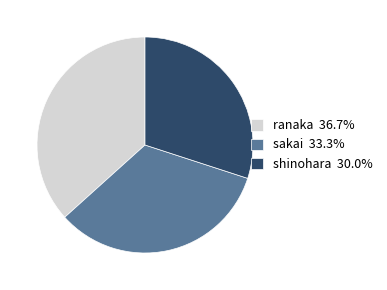

Does any single category account for the majority?

No